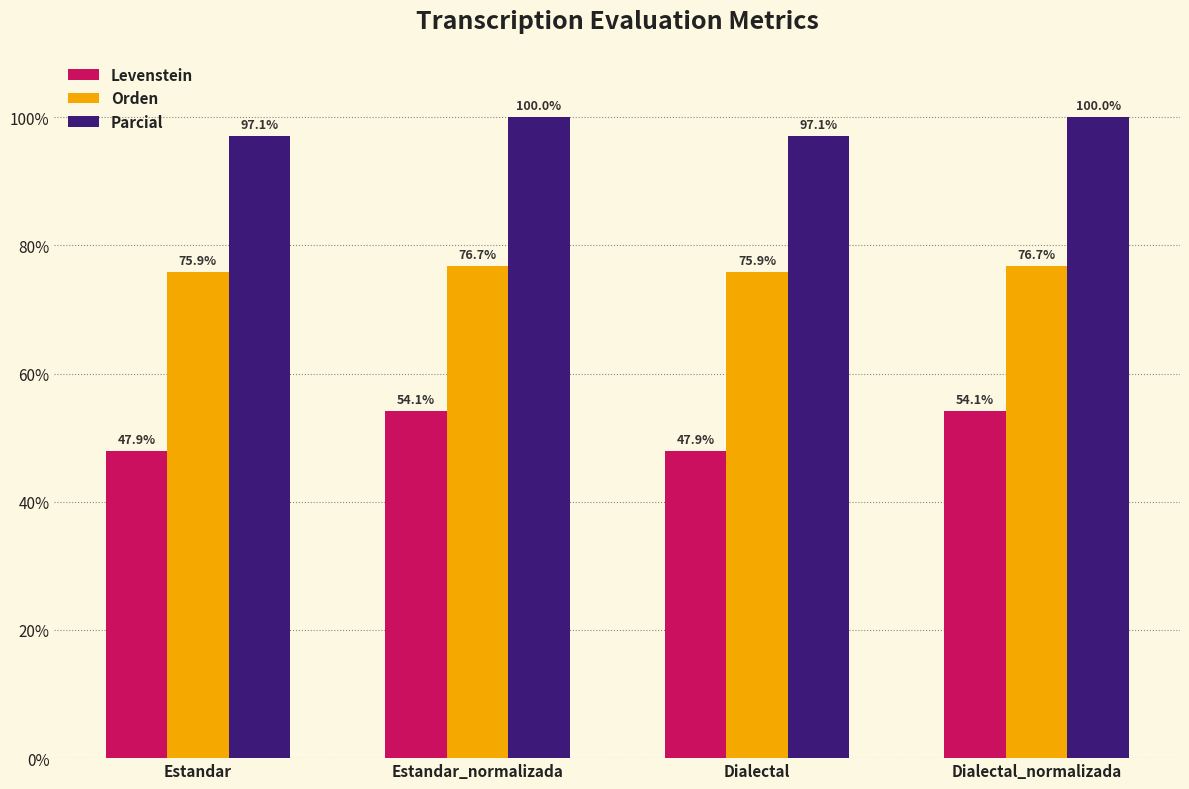

What is the difference between the highest and lowest values at Dialectal?

49.2